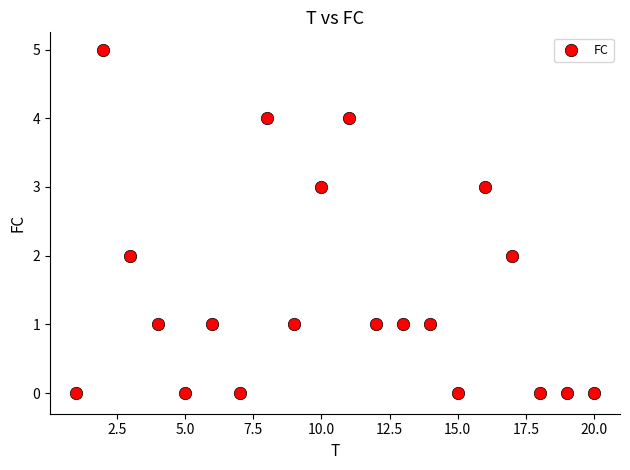

What is the range of Y values (max minus min)?

5